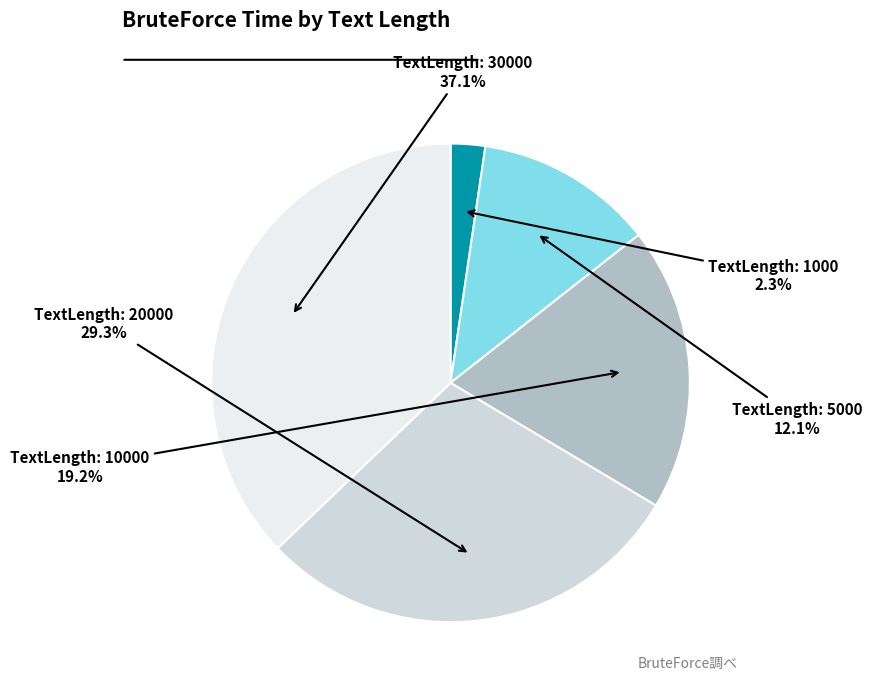

Is there any slice that represents more than half of the pie?

No